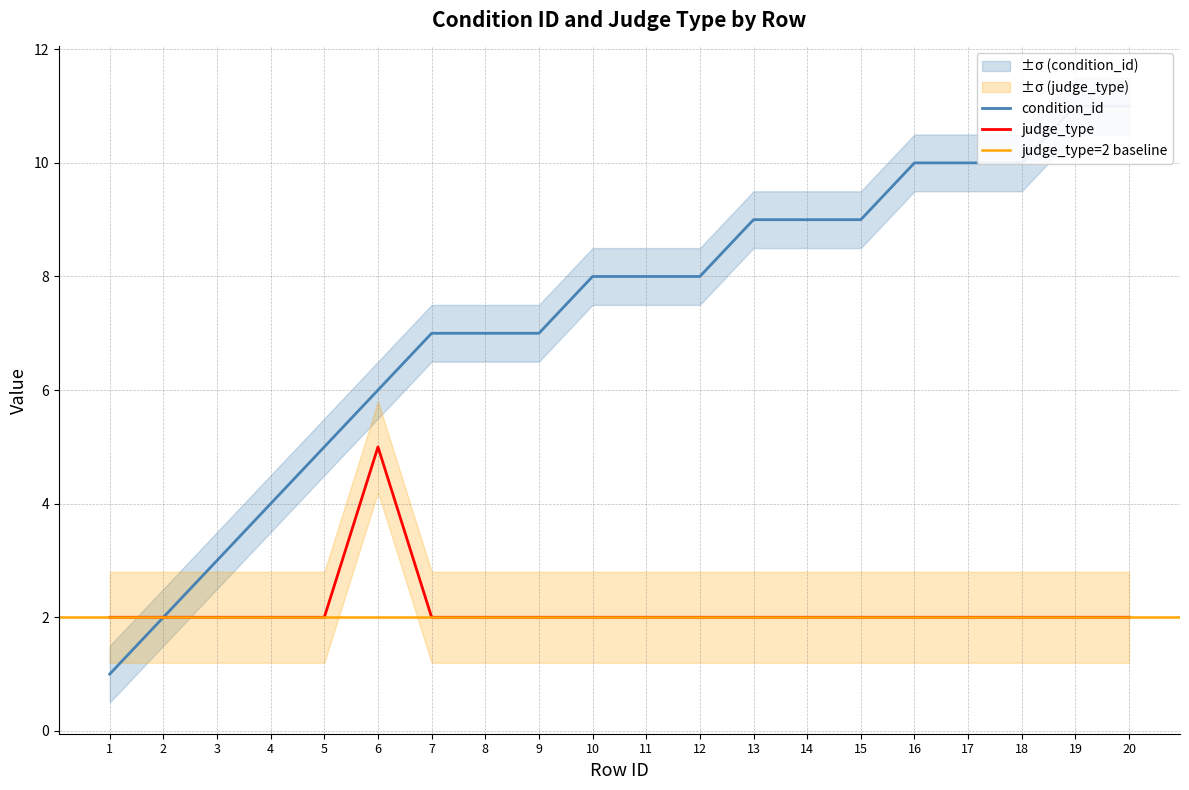

What is the spread (max minus min) of values at 3?

2.3